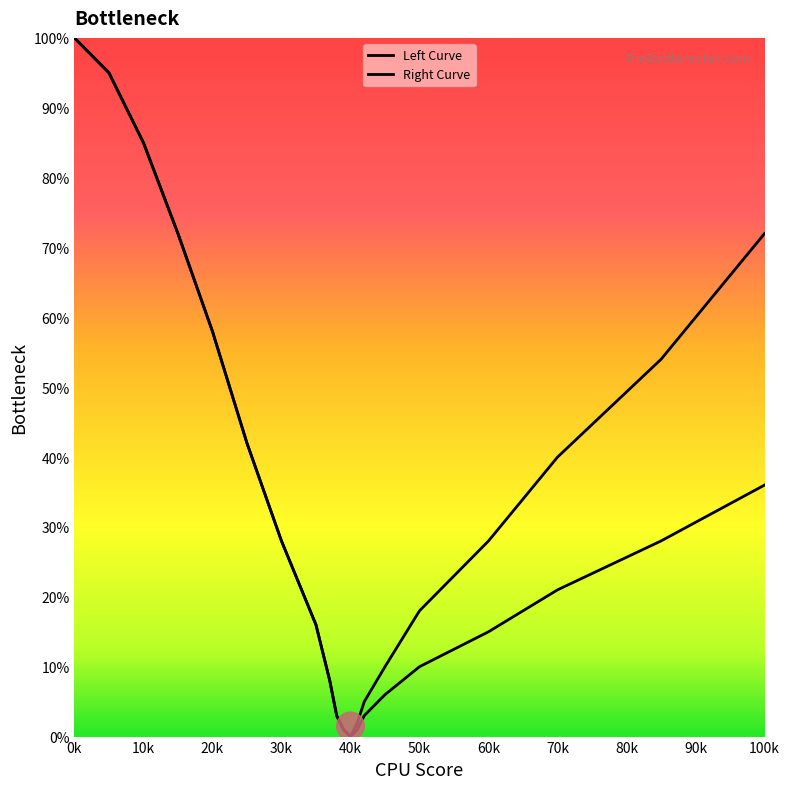

True or false: Right Curve and Left Curve cross at least once.

False